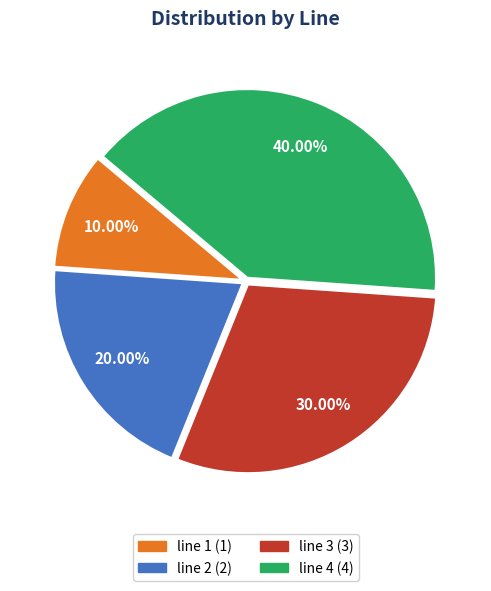

Rank the categories by value from highest to lowest.

line 4, line 3, line 2, line 1